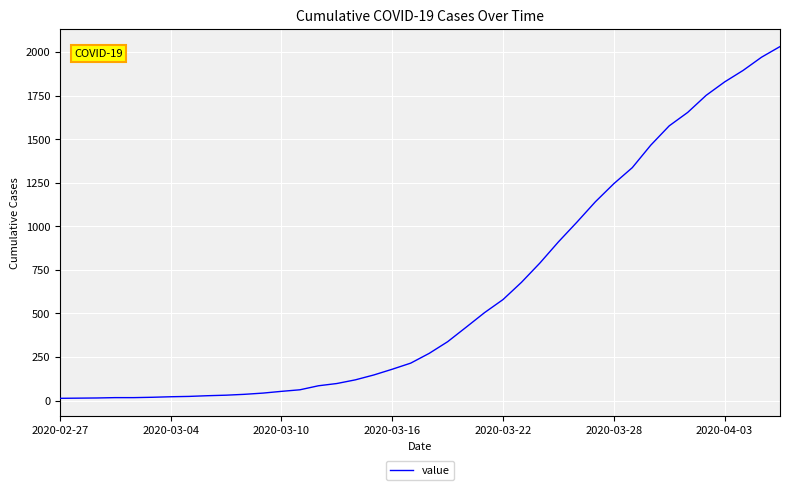

What is the maximum value shown in the chart?

2032